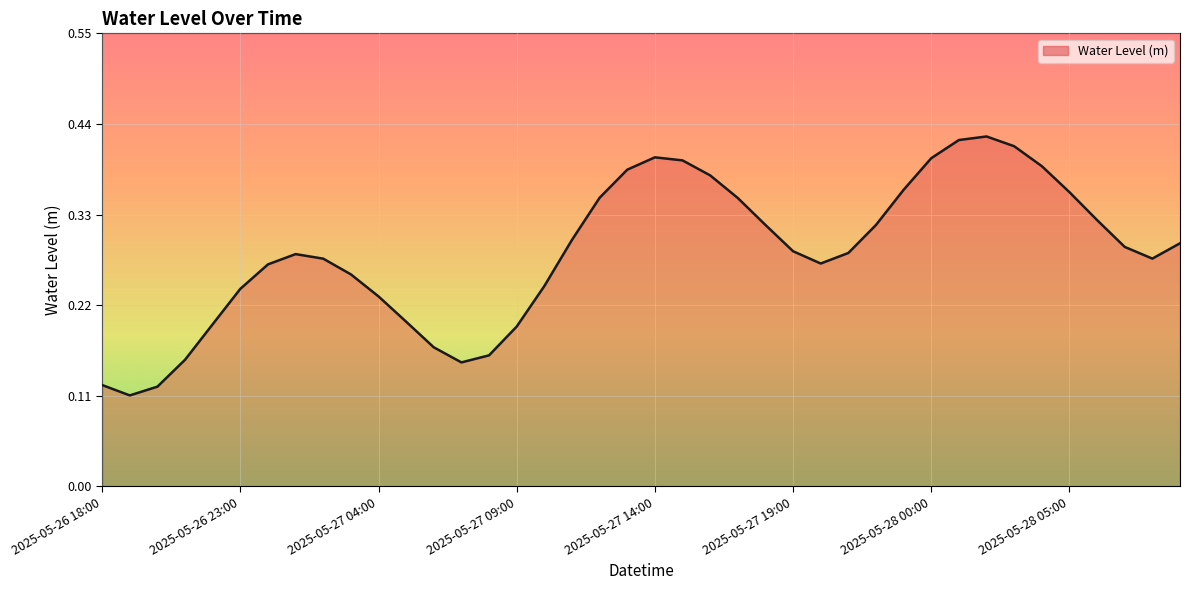

Reading left to right, what are all the values shown in this chart?

0.1	0.1	0.1	0.2	0.2	0.2	0.3	0.3	0.3	0.3	0.2	0.2	0.2	0.2	0.2	0.2	0.2	0.3	0.4	0.4	0.4	0.4	0.4	0.4	0.3	0.3	0.3	0.3	0.3	0.4	0.4	0.4	0.4	0.4	0.4	0.4	0.3	0.3	0.3	0.3